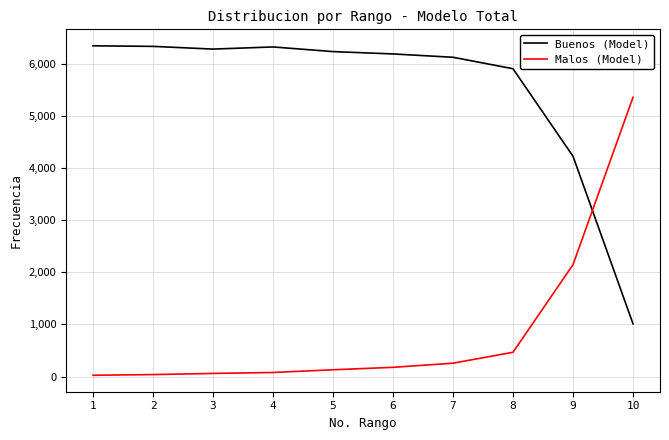

What is the lowest value of the Buenos (Model) series?

1011